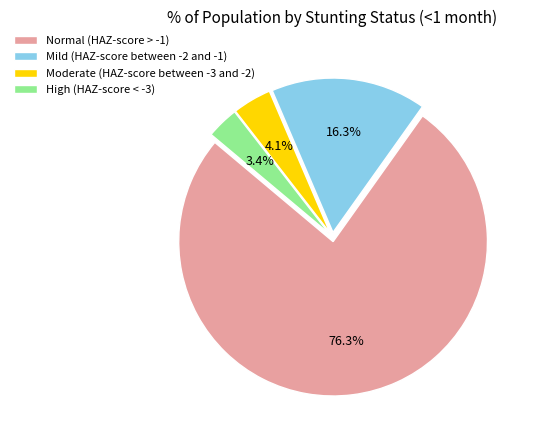

To the nearest percent, what percentage of the pie is High (HAZ-score < -3)?

3%